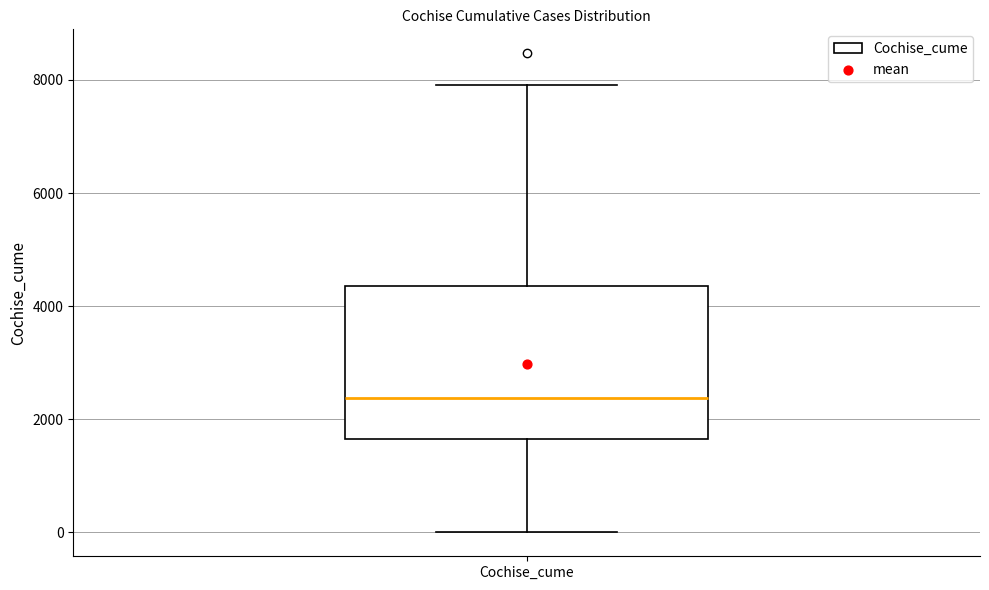

Where does the lower whisker of the box for Cochise_cume end on the y-axis? The values are not printed on the chart, so give them approximately, as read against the axis.

0